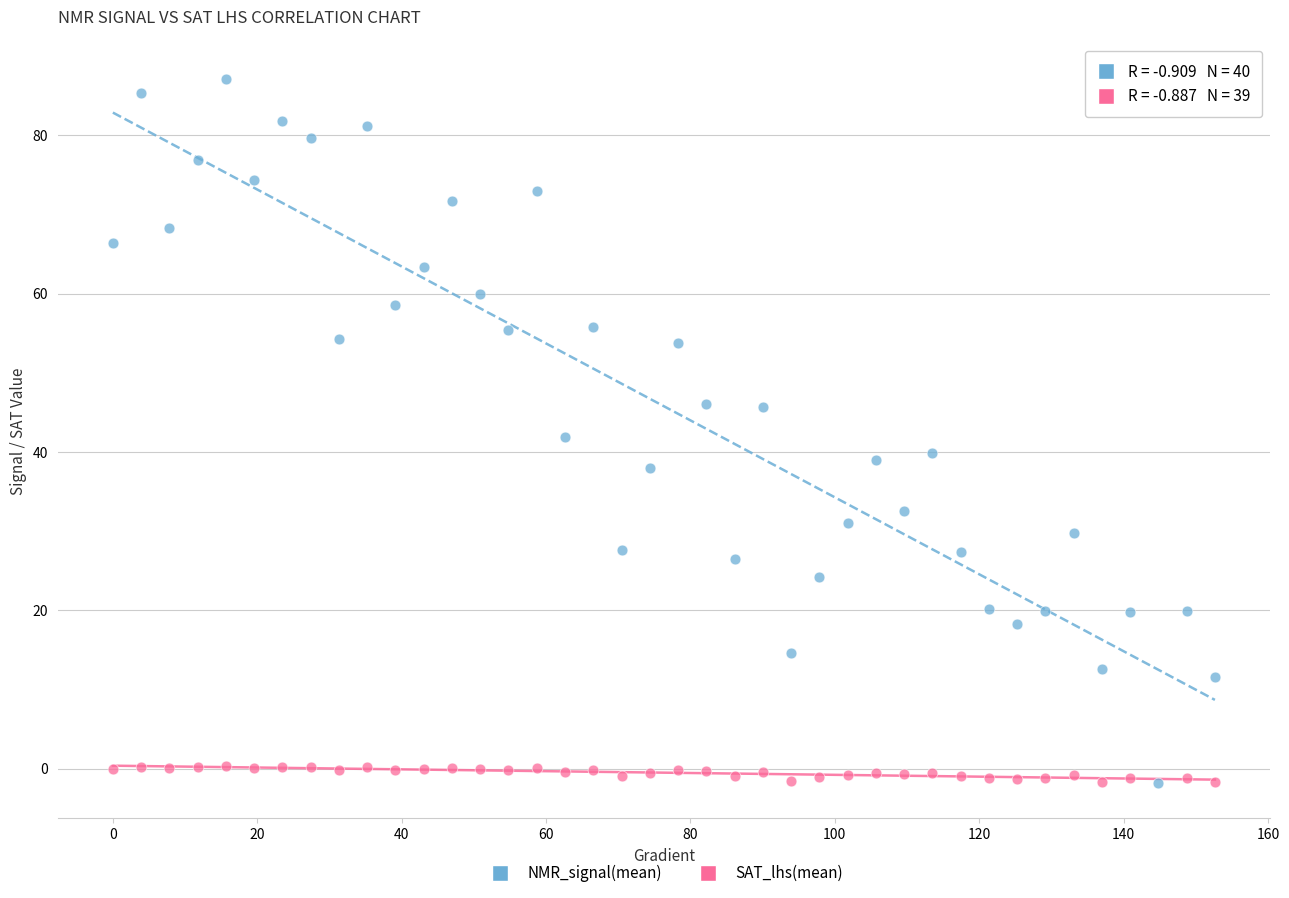

Which series contains the highest Y value?

NMR_signal(mean)